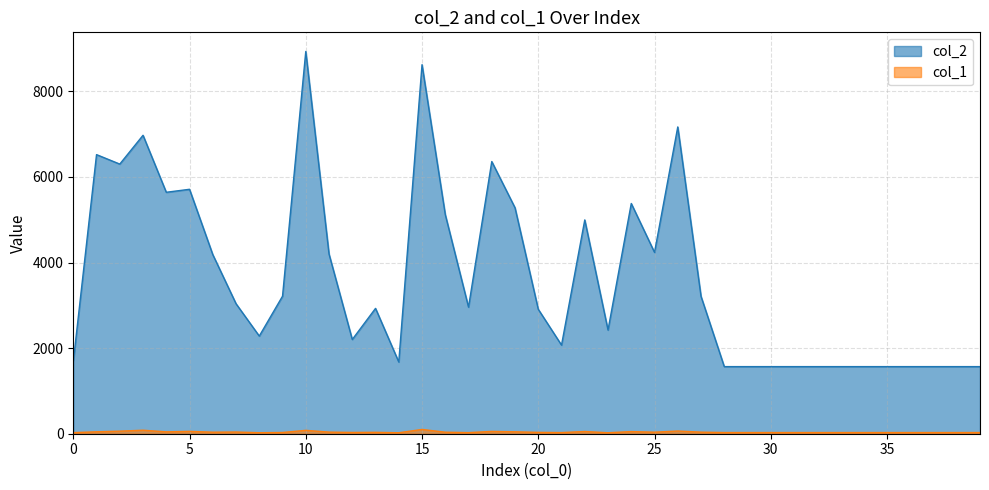

What is the minimum value shown in the chart?

23